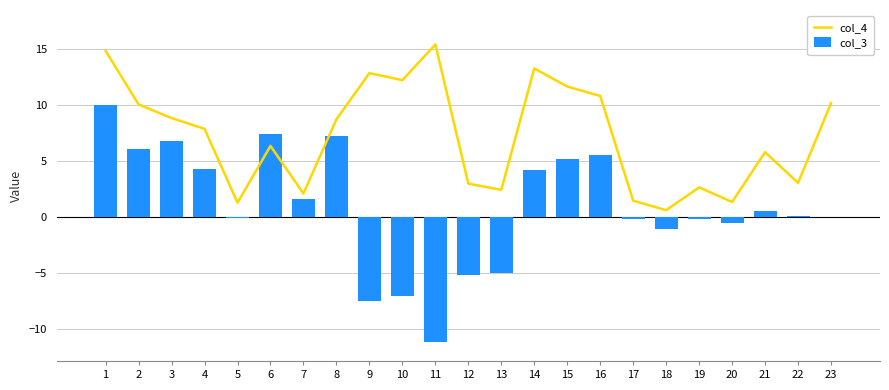

What is the difference between the maximum and minimum values in the col_4 series?

14.8